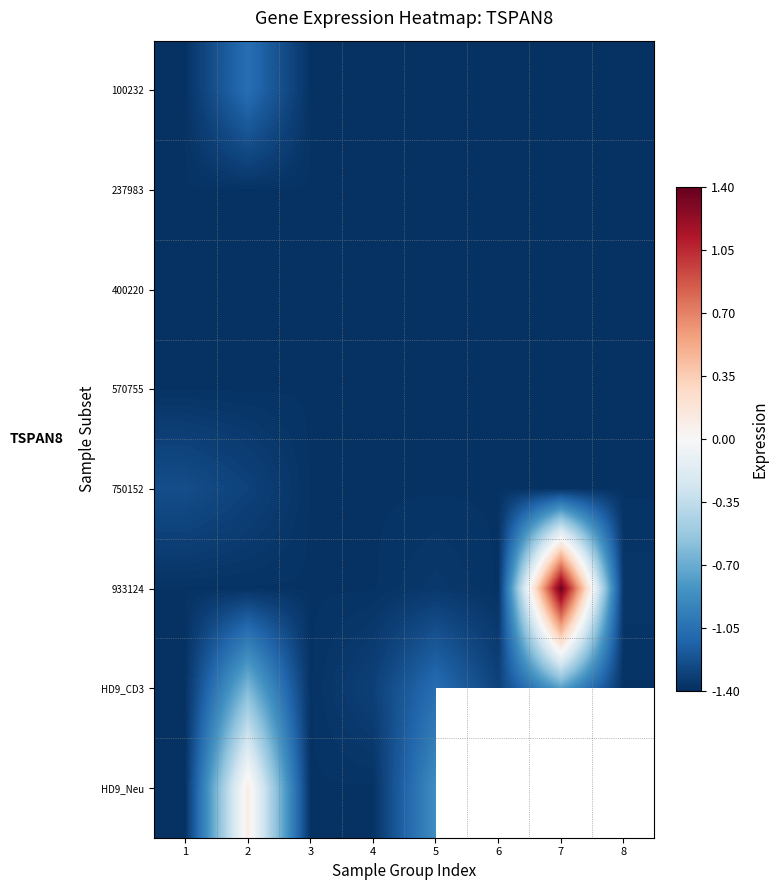

Between 7 and 4, which is larger?

7